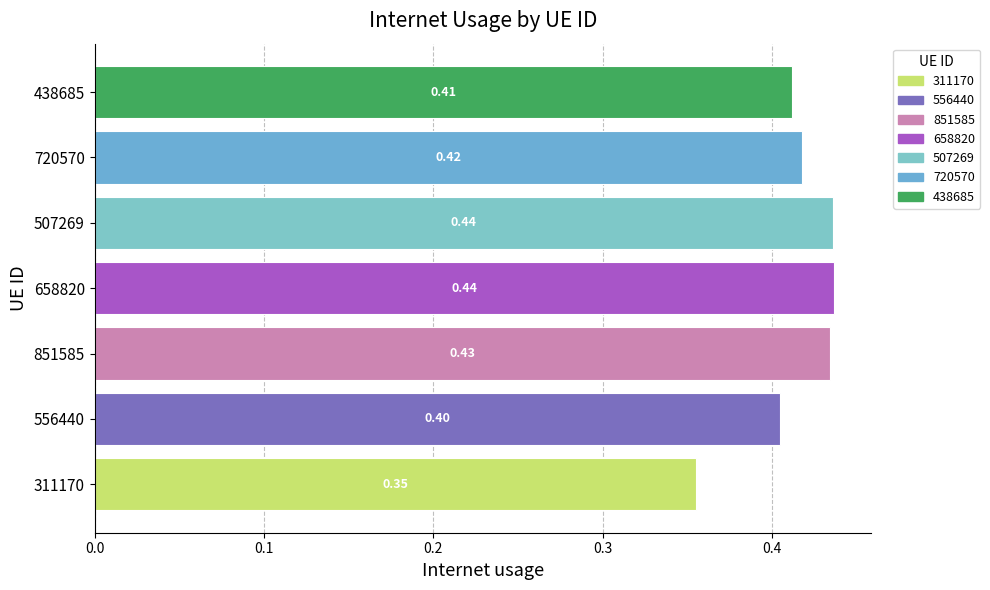

What is the sum of the values at 556440 and 507269?

0.8